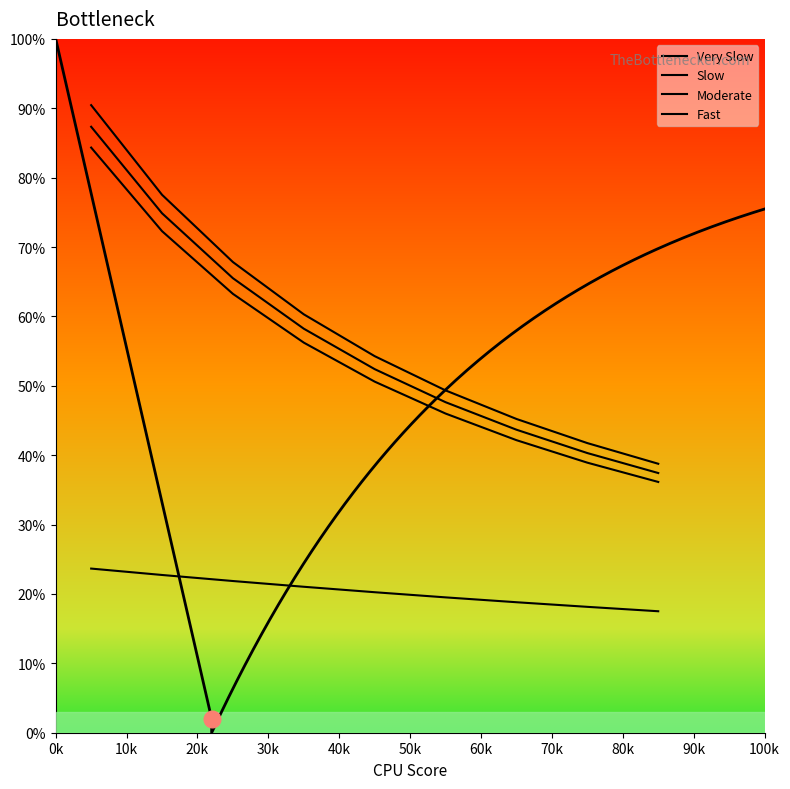

What are all the series names shown in the legend?

Very Slow, Slow, Moderate, Fast